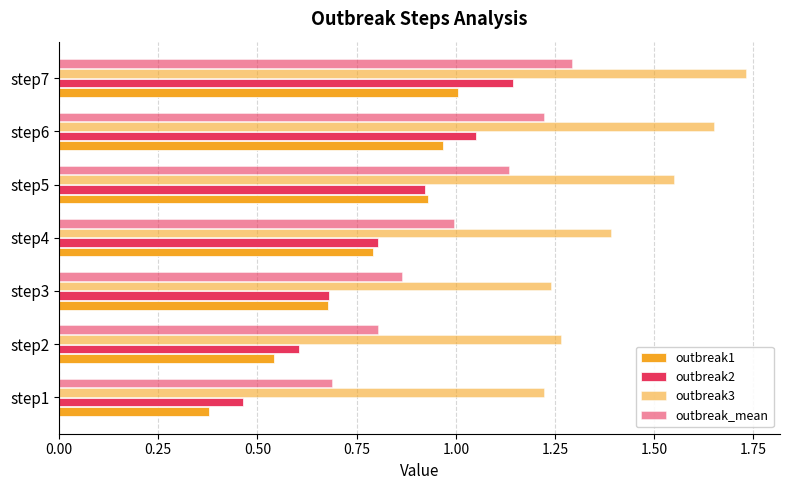

What is the value of the outbreak2 bar at the 4th from the left?

0.8